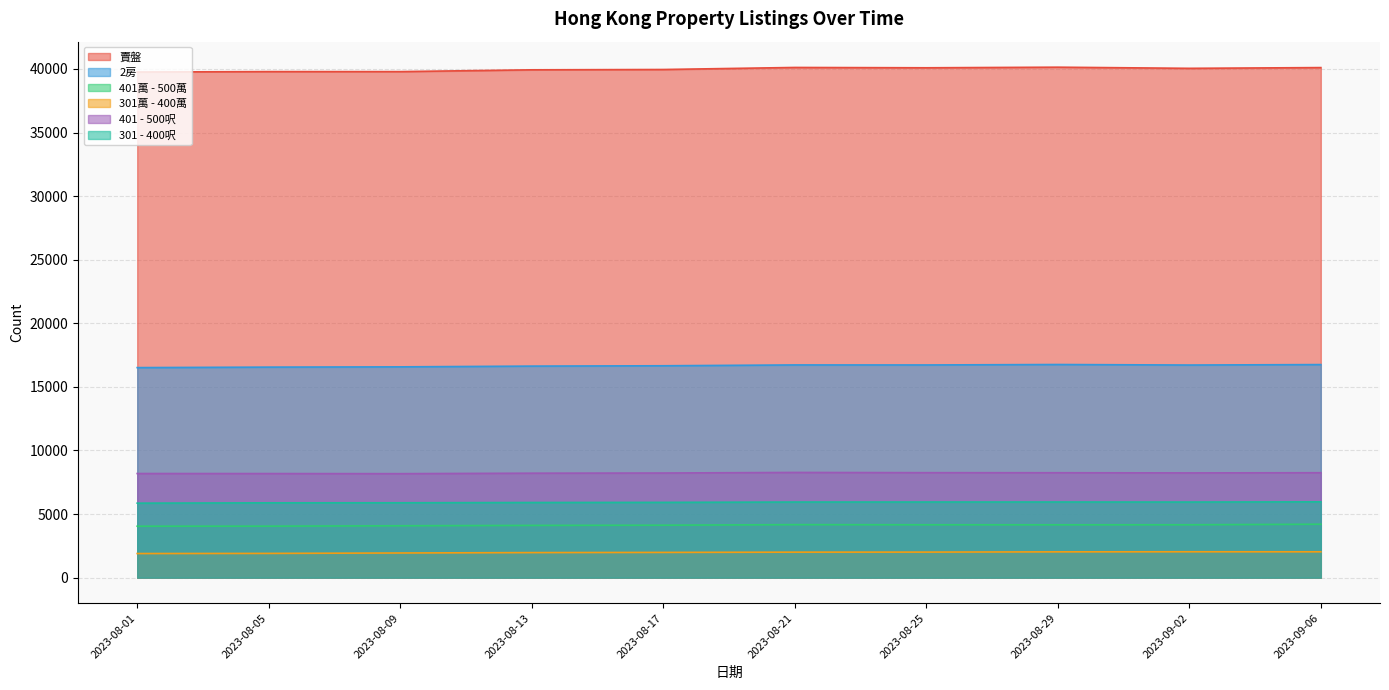

The value of 賣盤 at 2023-08-17 is 39955. True or false?

True